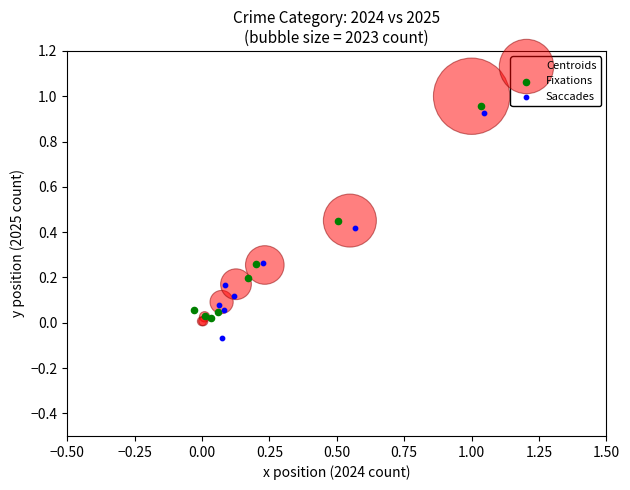

Which series reaches the minimum Y coordinate?

Saccades